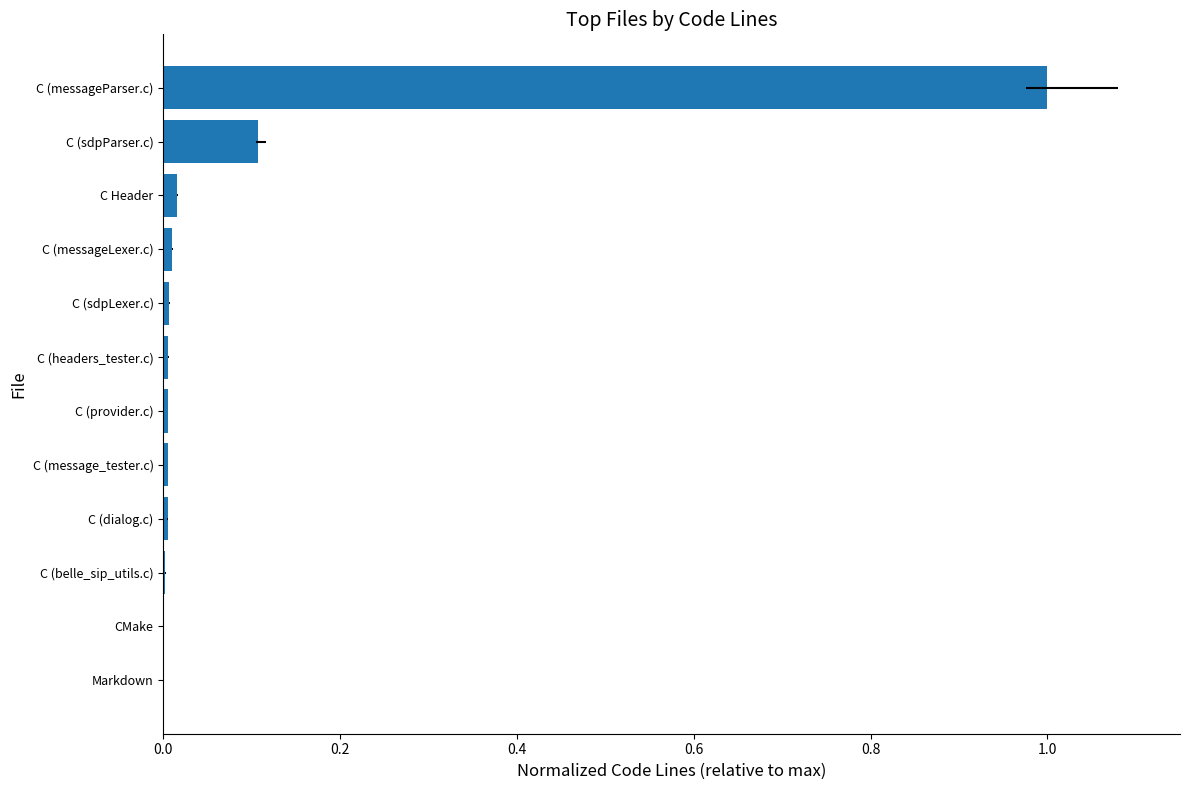

True or false: the data shows 0.0 at C (provider.c).

False